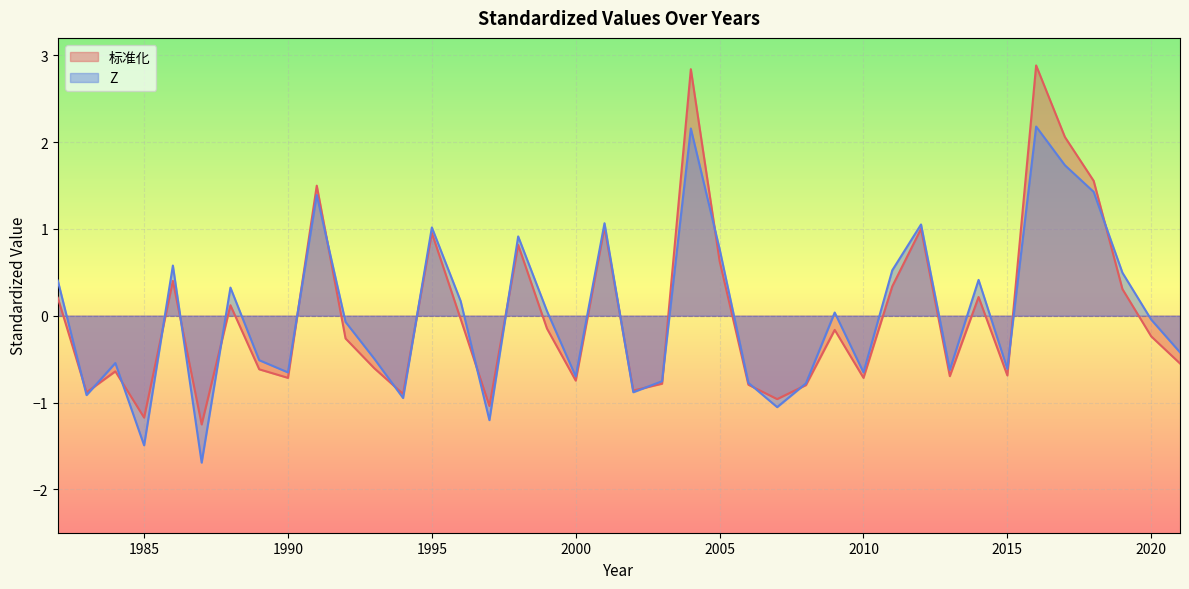

The Z series shows 0.2 at 2005. True or false?

False